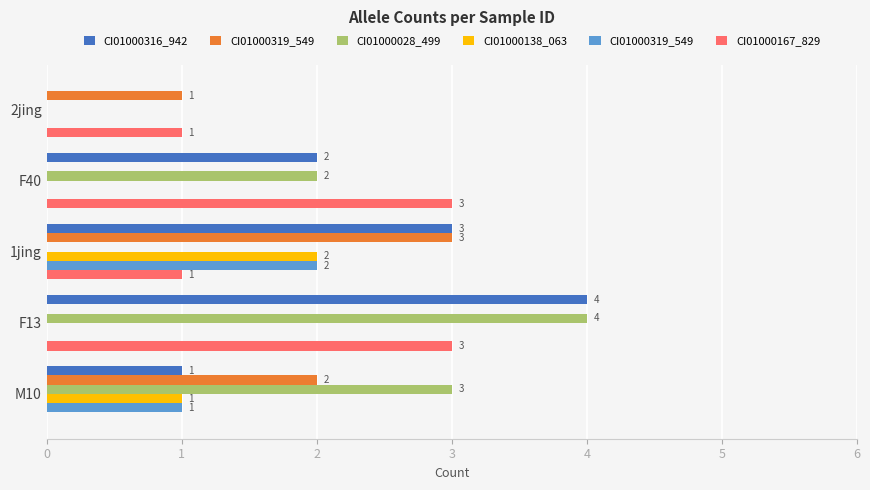

What is the maximum value shown in the chart?

4